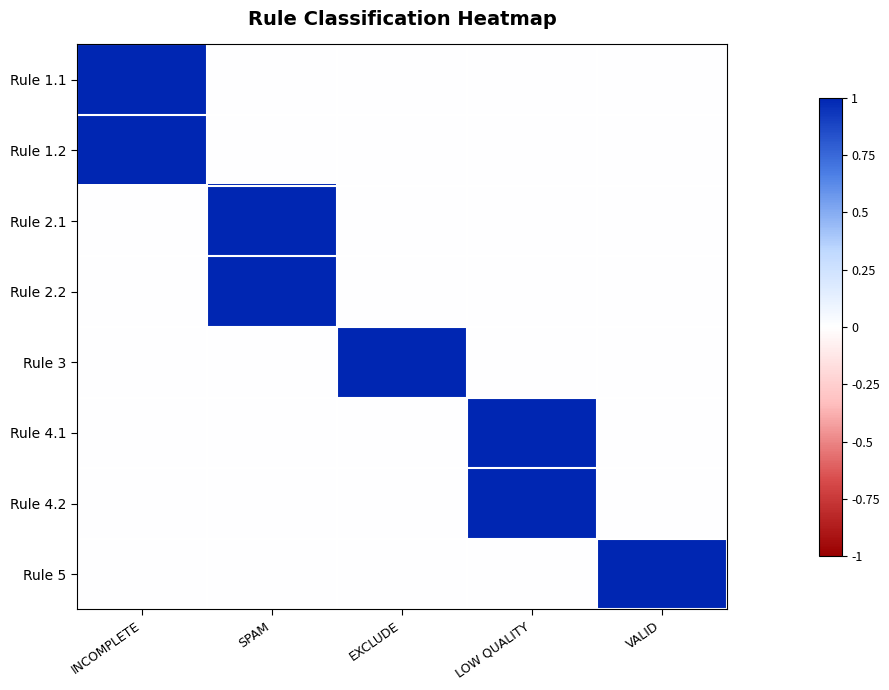

What is the maximum value shown in the chart?

1